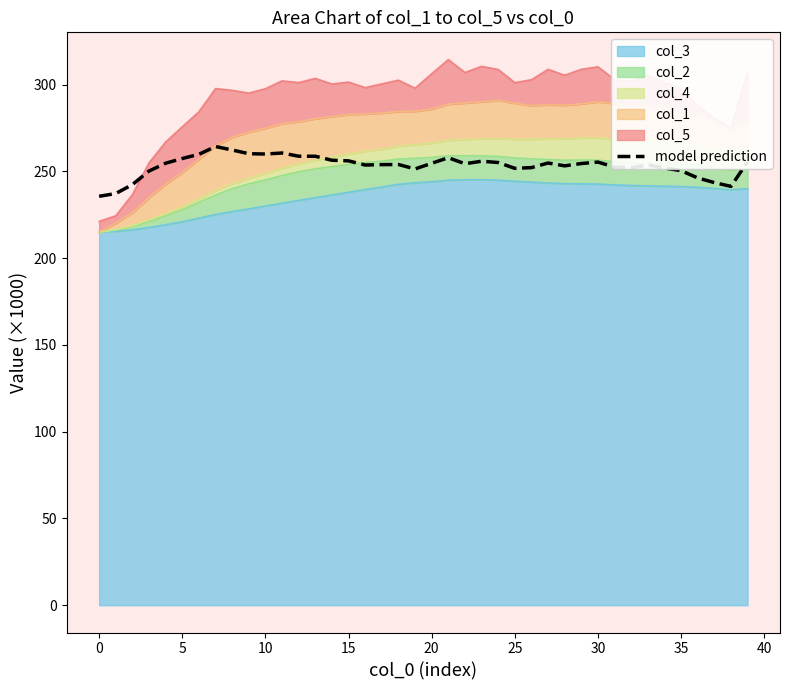

How many points are lower than both their immediate neighbors (excluding endpoints)?

8